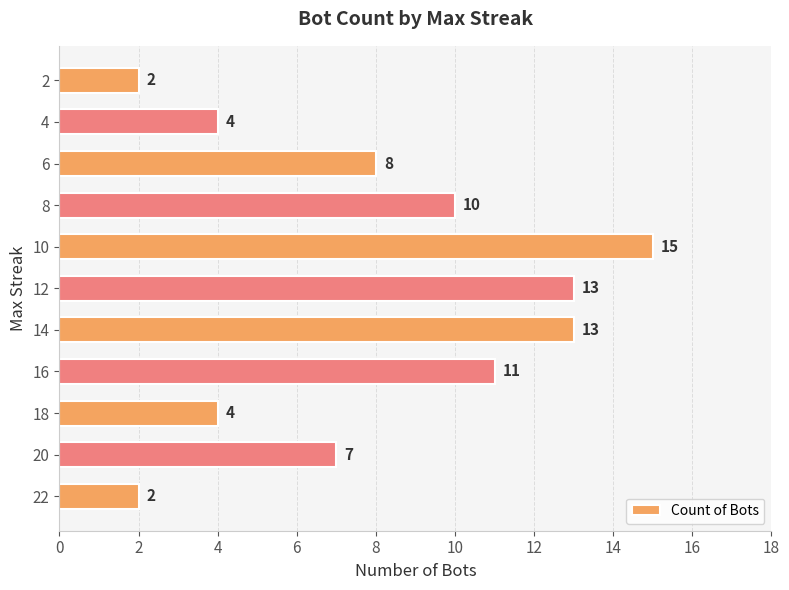

What is the difference between the maximum and second lowest values?

13